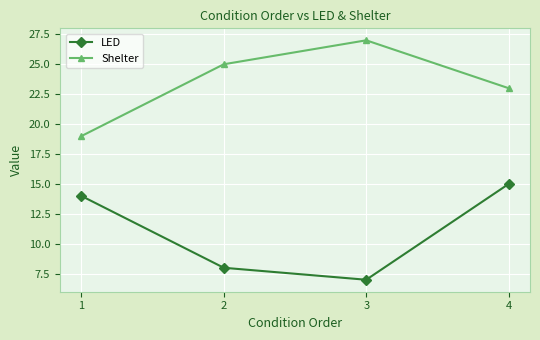

At how many categories does at least one series exceed 21?

3